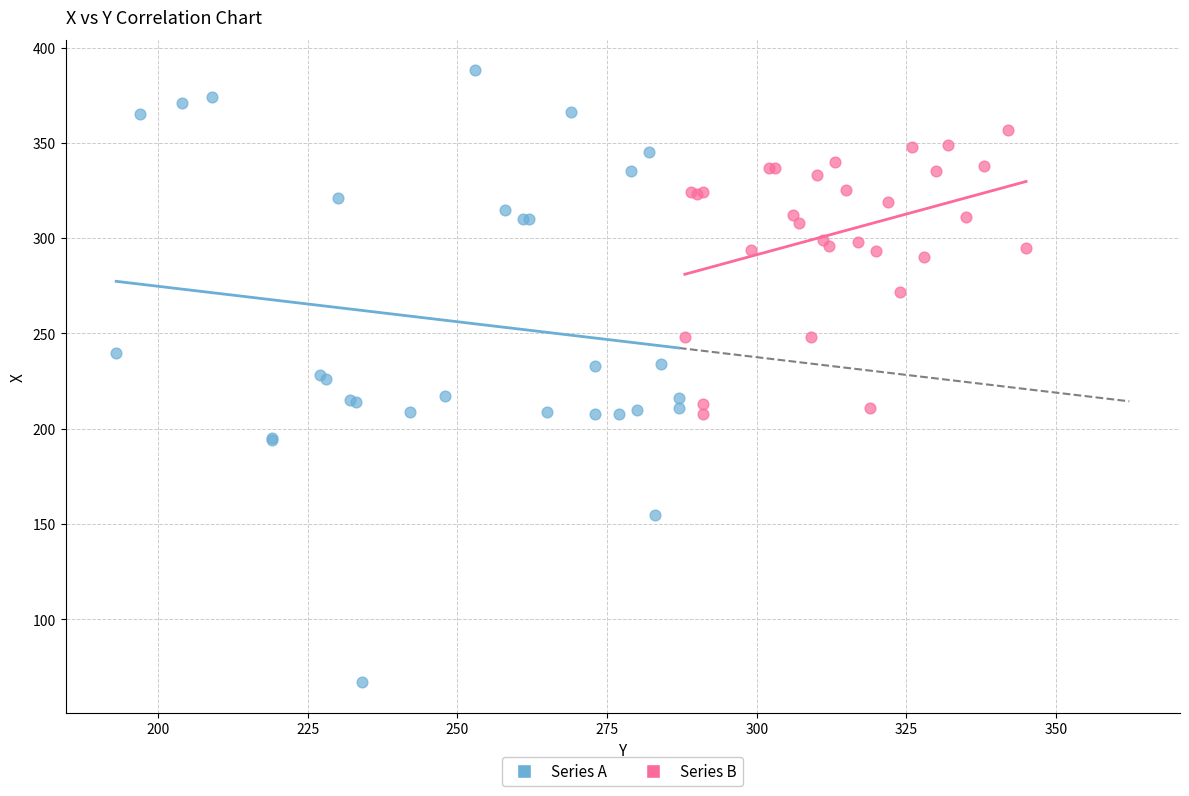

What are all the series names shown in the legend?

Series A, Series B